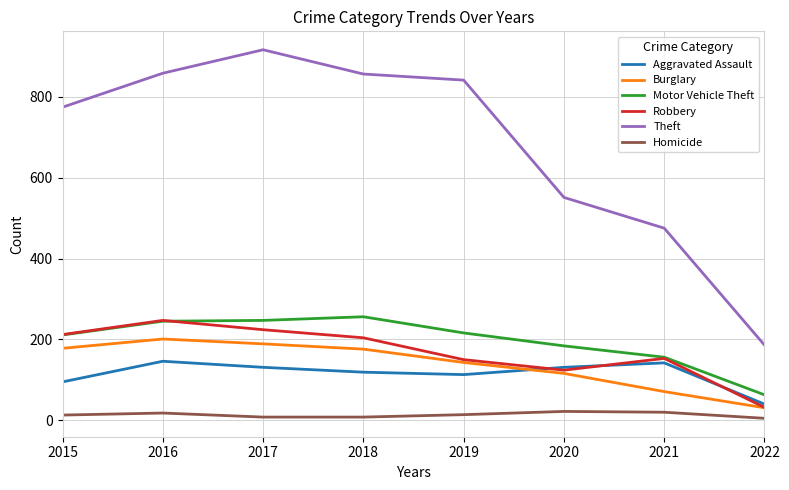

Does the chart display data point markers on the line(s)?

No